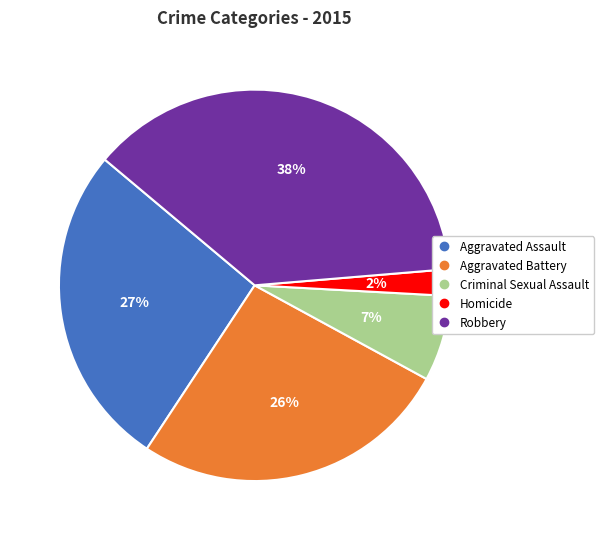

To the nearest percent, what is the difference between the Criminal Sexual Assault and Homicide slice percentages?

5%